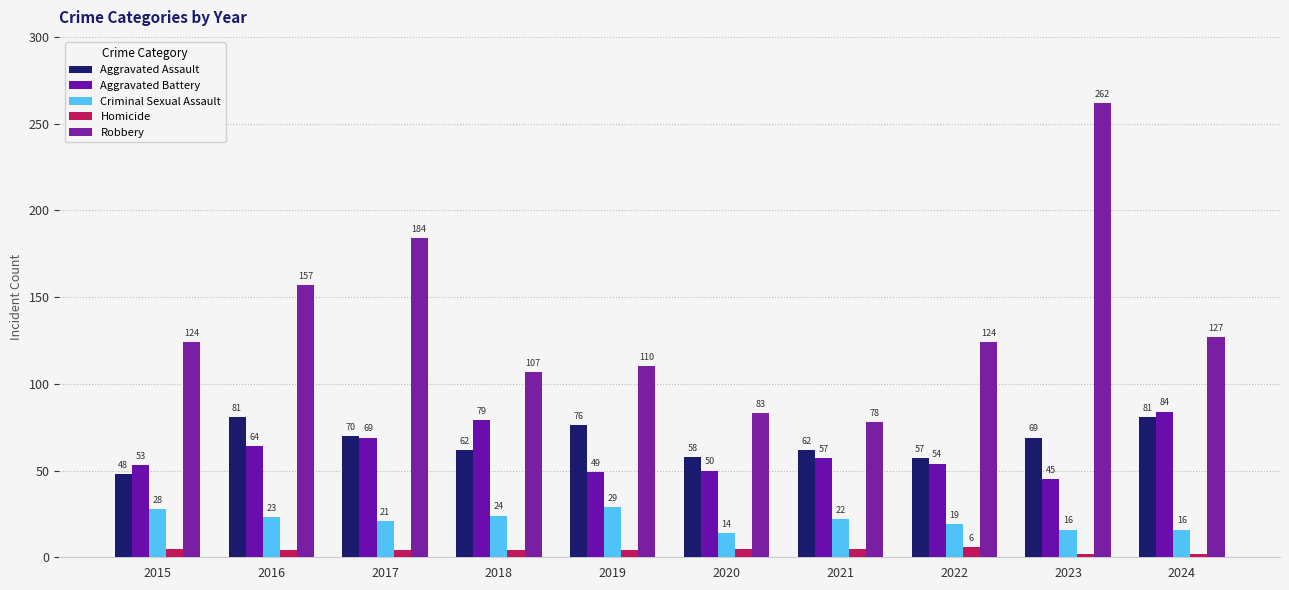

The value of Criminal Sexual Assault at 2018 is 14. True or false?

False